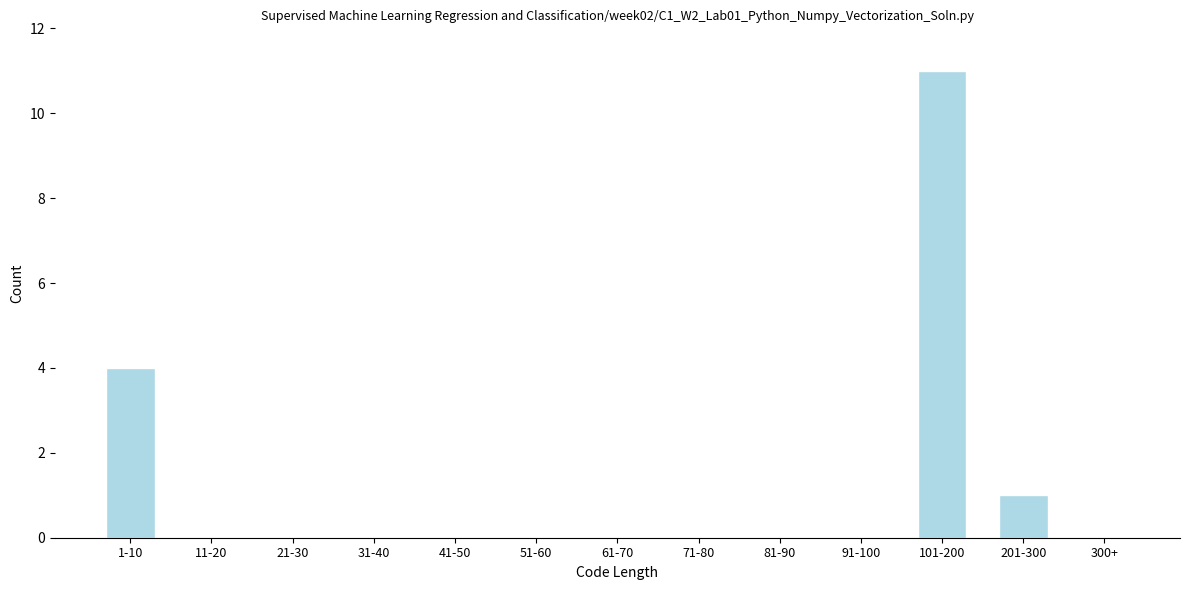

Reading left to right, list all the values displayed in this chart.

1-10=4	11-20=0	21-30=0	31-40=0	41-50=0	51-60=0	61-70=0	71-80=0	81-90=0	91-100=0	101-200=11	201-300=1	300+=0